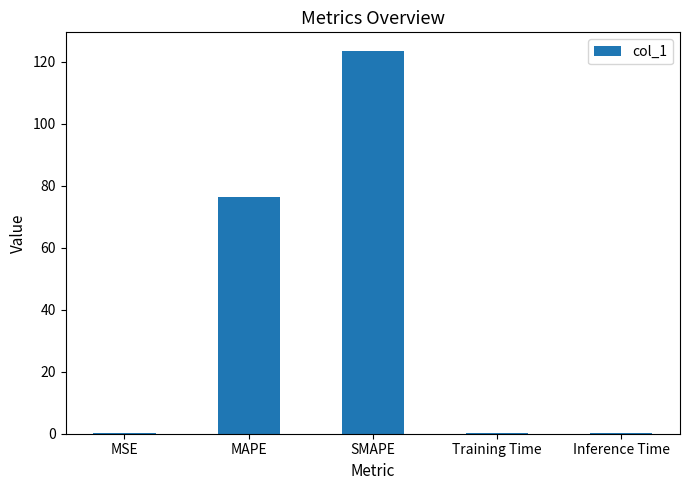

What is the sum of the values at MAPE and SMAPE?

199.5